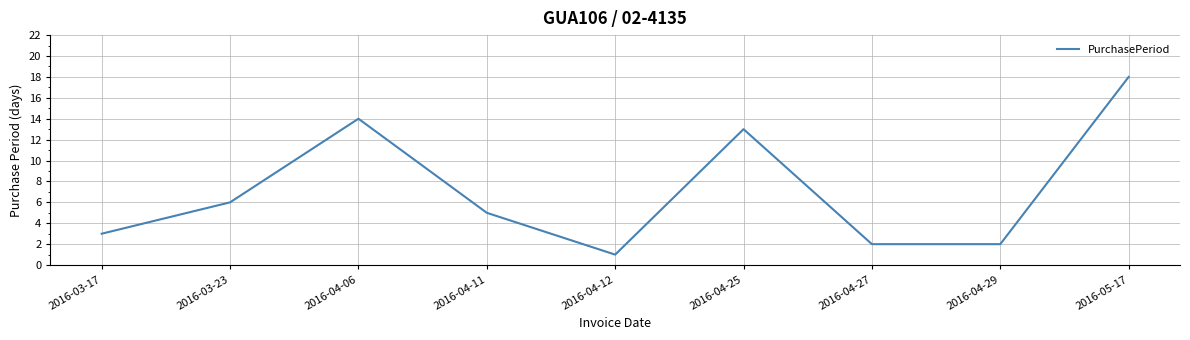

Is this an area chart (filled region under the line)?

No